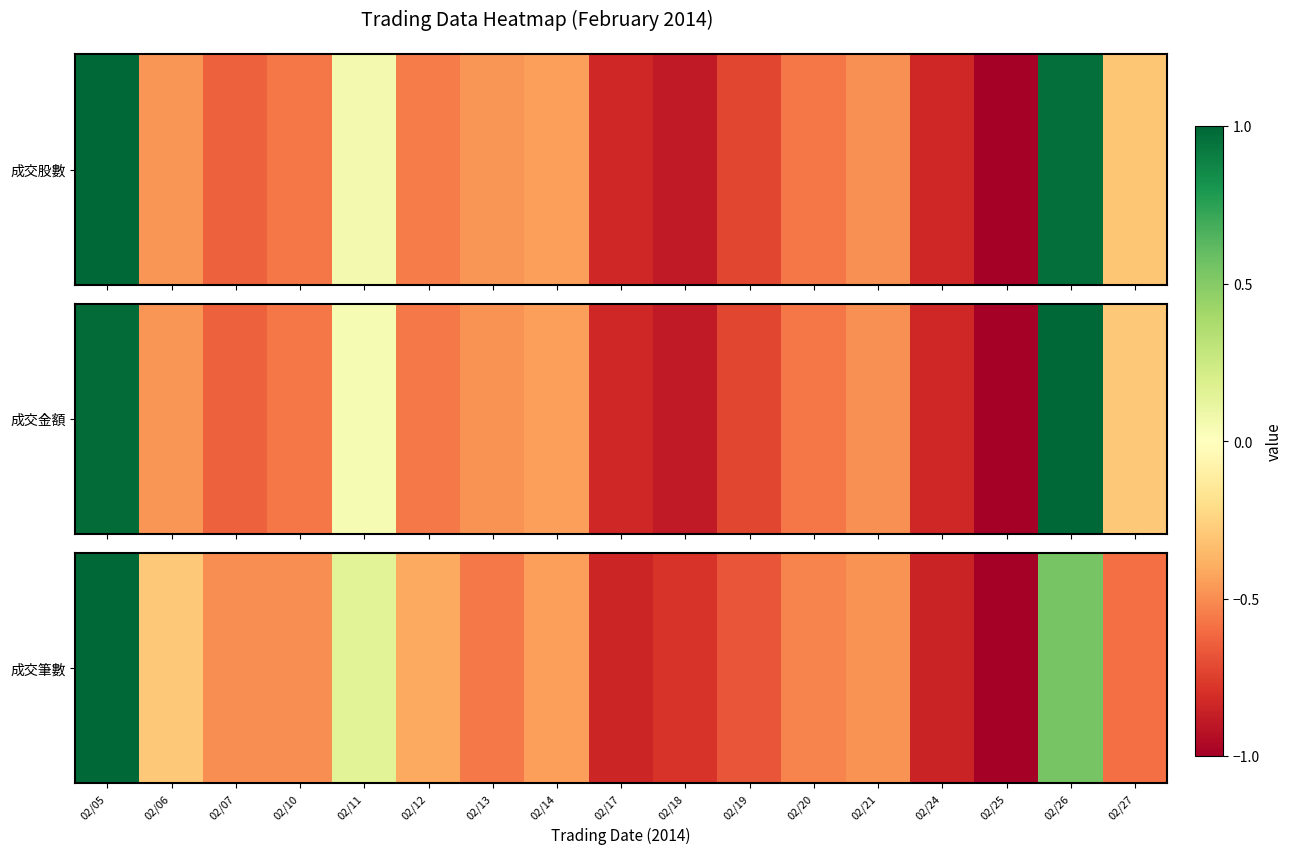

Which category has the lowest value across all series?

02/25